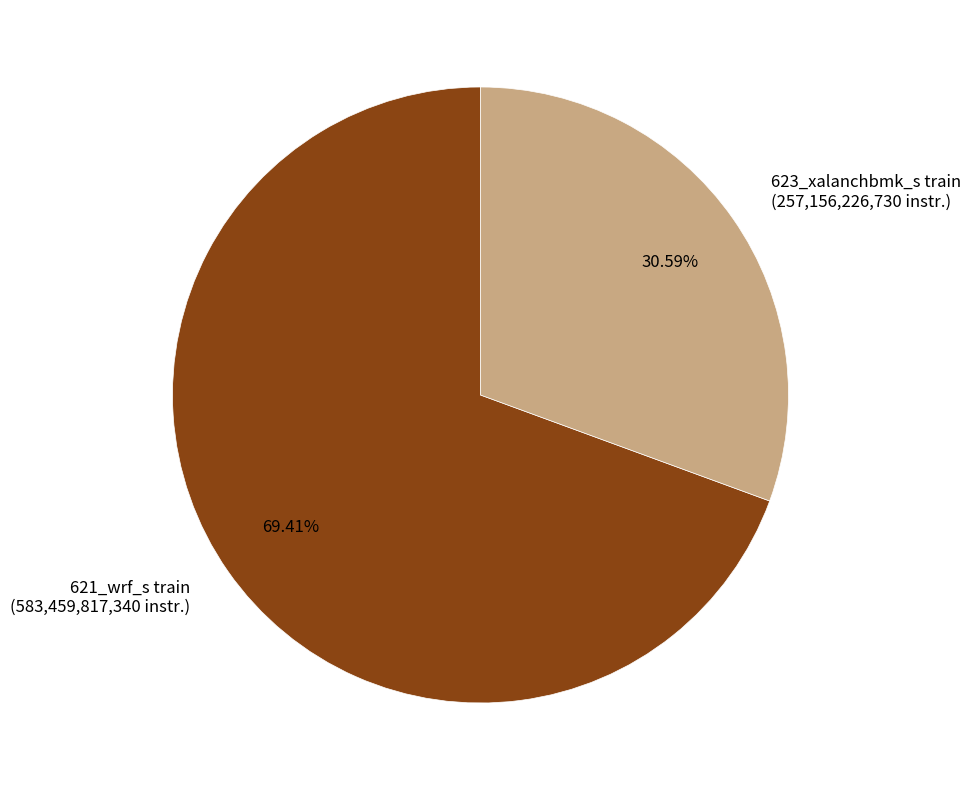

To the nearest percent, what portion does 623_xalanchbmk_s train represent?

31%